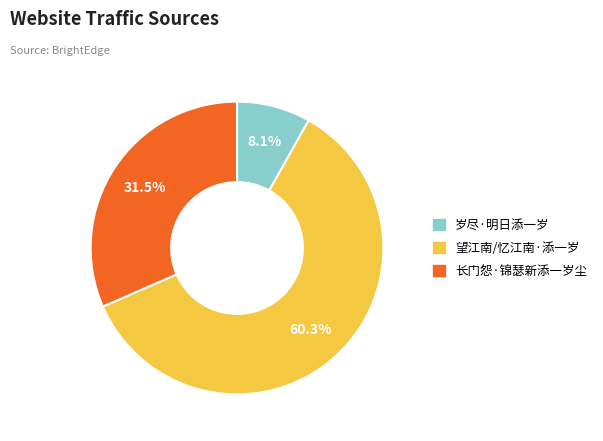

What is the majority slice?

望江南/忆江南·添一岁